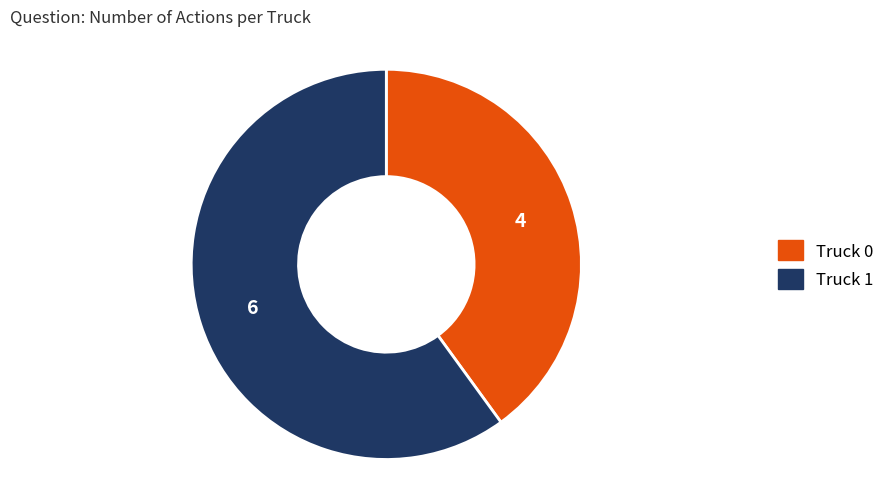

What is the ratio of the value at Truck 1 to the value at Truck 0?

1.5